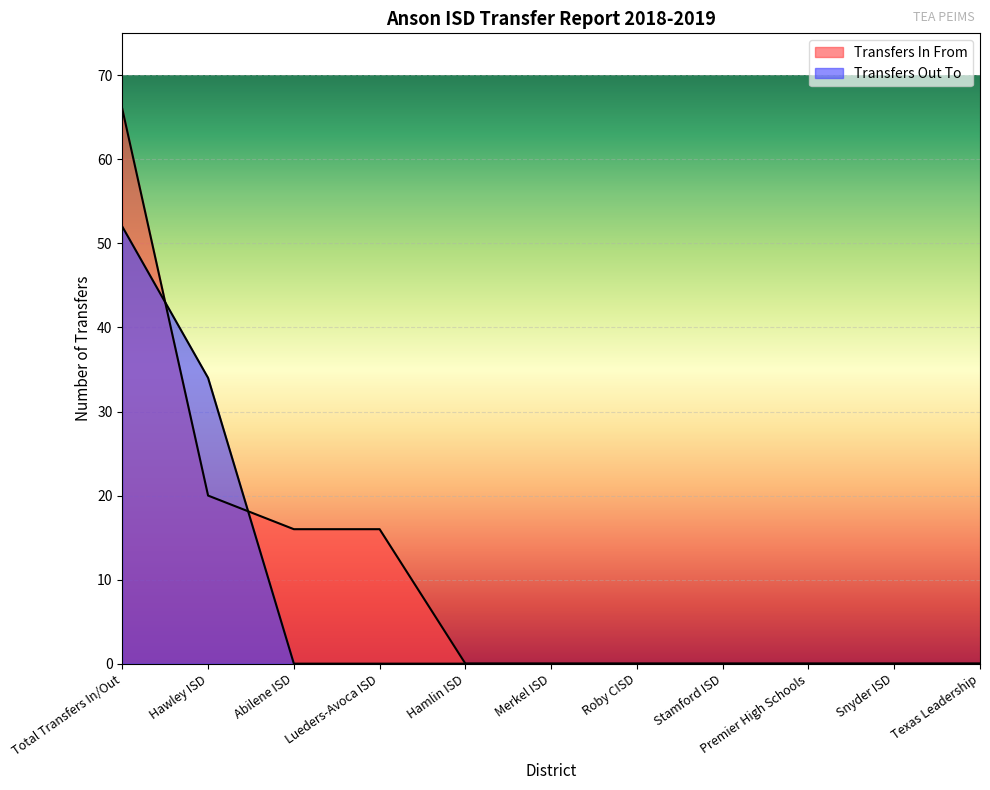

Which series has the widest spread of values?

Transfers In From